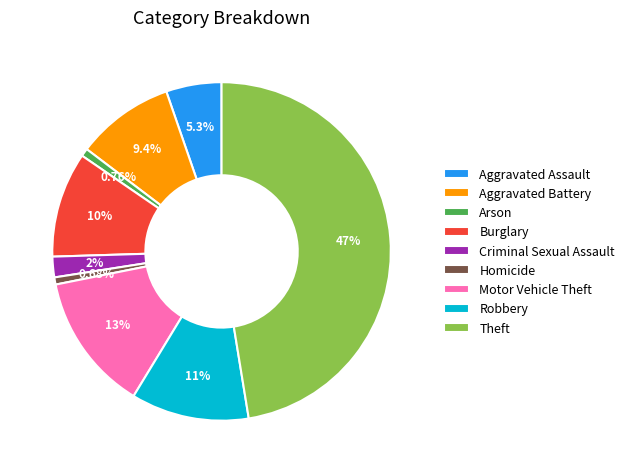

What percentage is the Arson slice, to the nearest percent?

1%